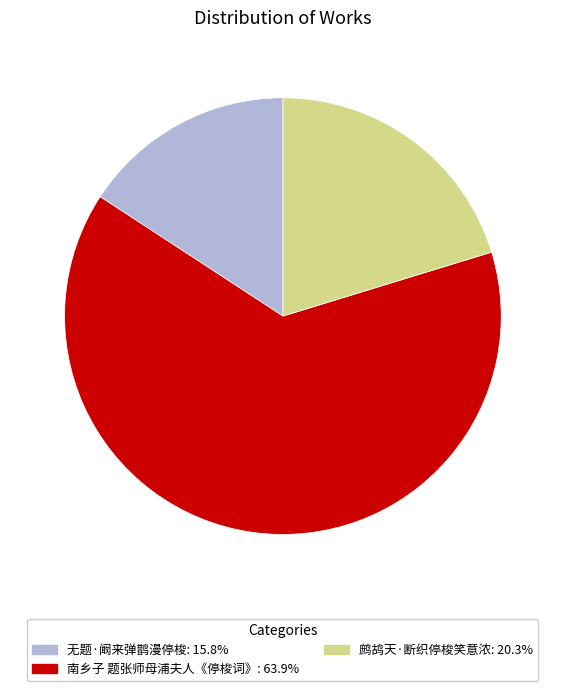

Which slice is the smallest?

无题·阚来弹鹊漫停梭